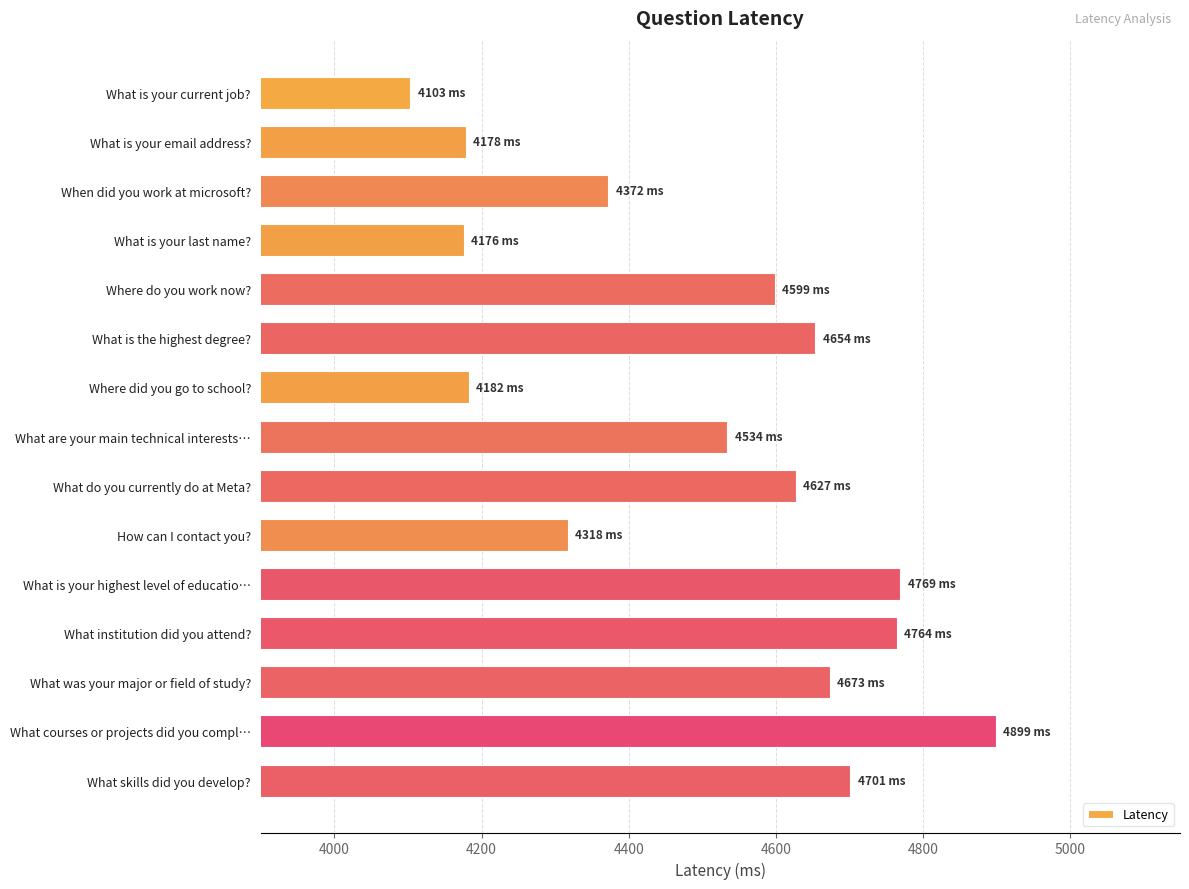

Which has a higher value, Where do you work now? or Where did you go to school??

Where do you work now?